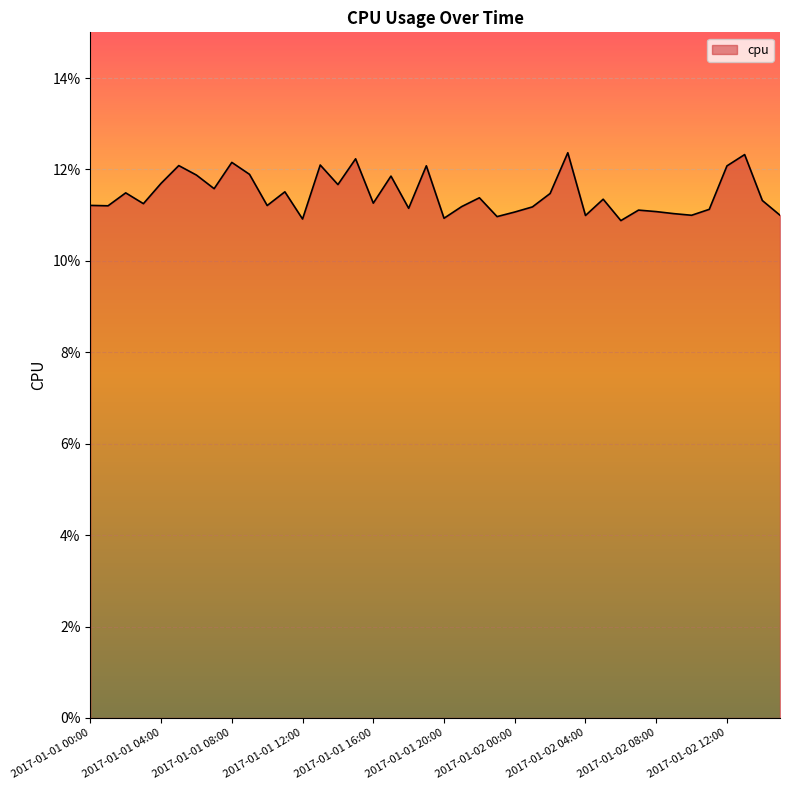

What is the average value?

0.1